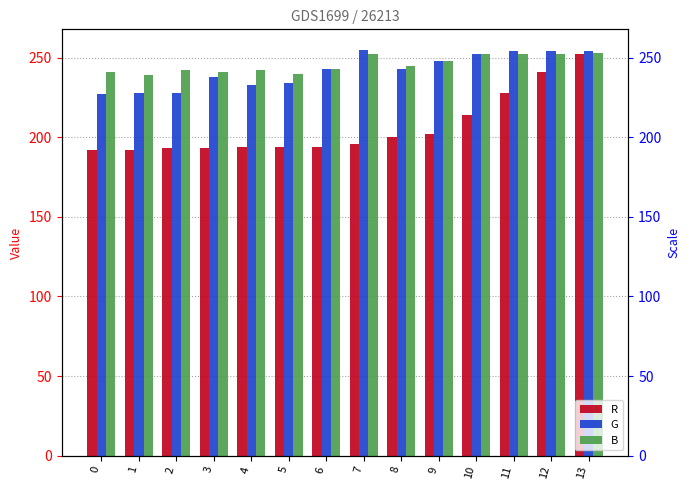

How many categories are shown in the chart?

14